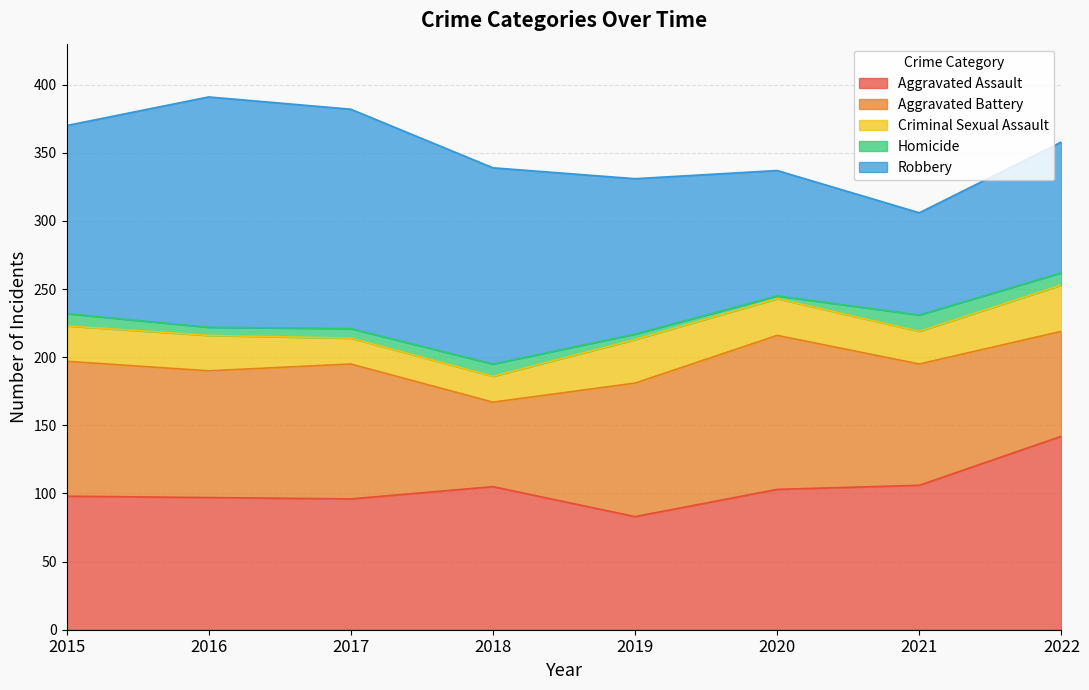

At which label does Robbery reach its minimum?

2021